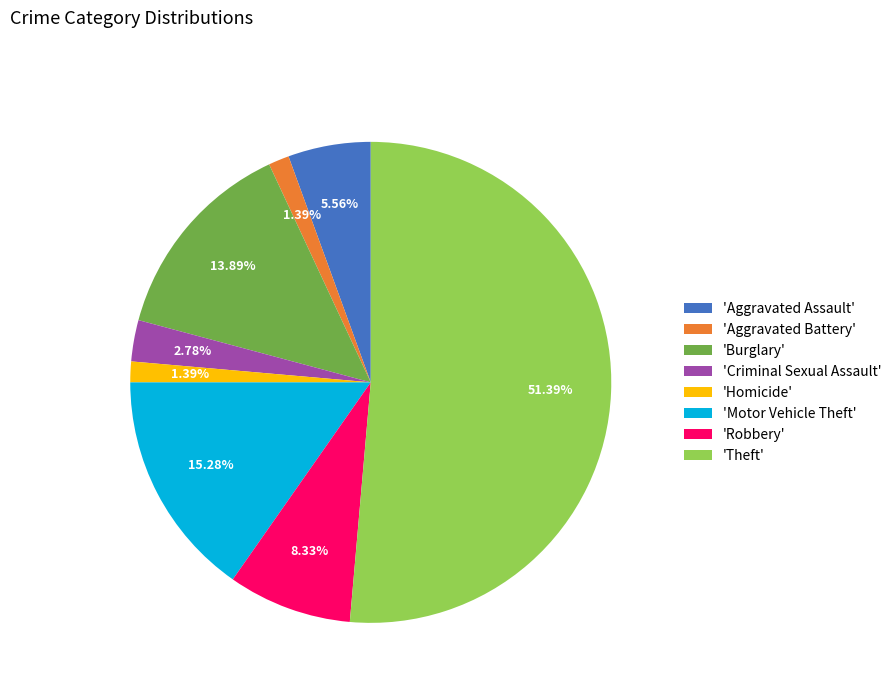

How many slices are in this pie chart?

8